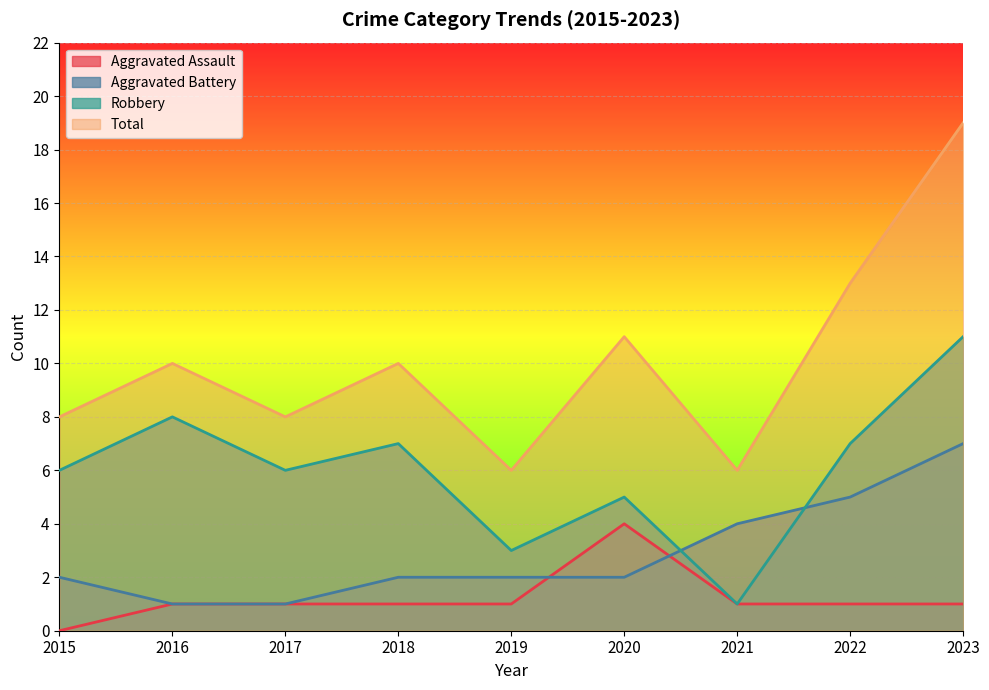

Between 2016 and 2020, which is larger?

2020